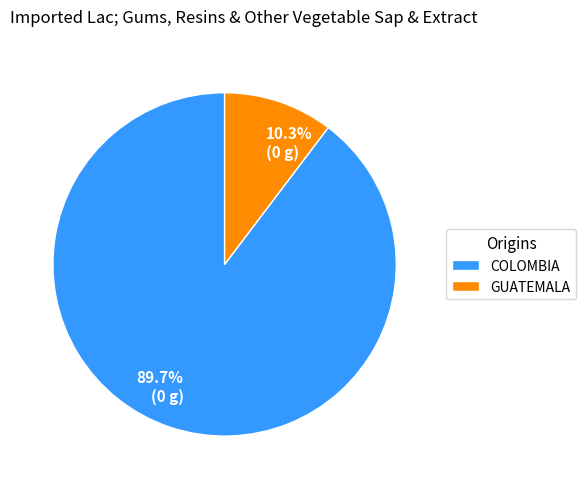

Is there a majority slice in this chart?

Yes